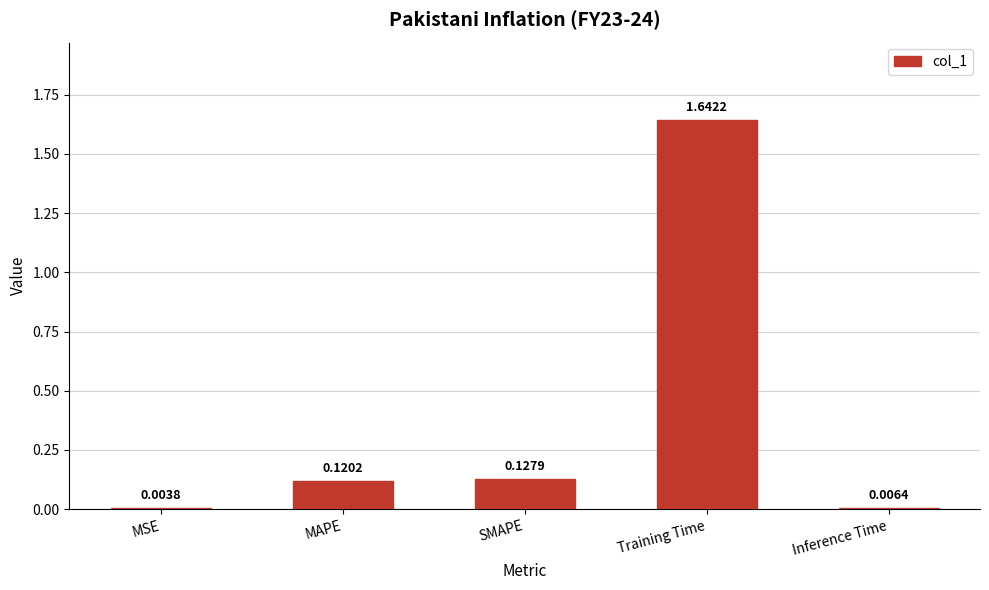

At which category does the chart reach its peak across all series?

Training Time